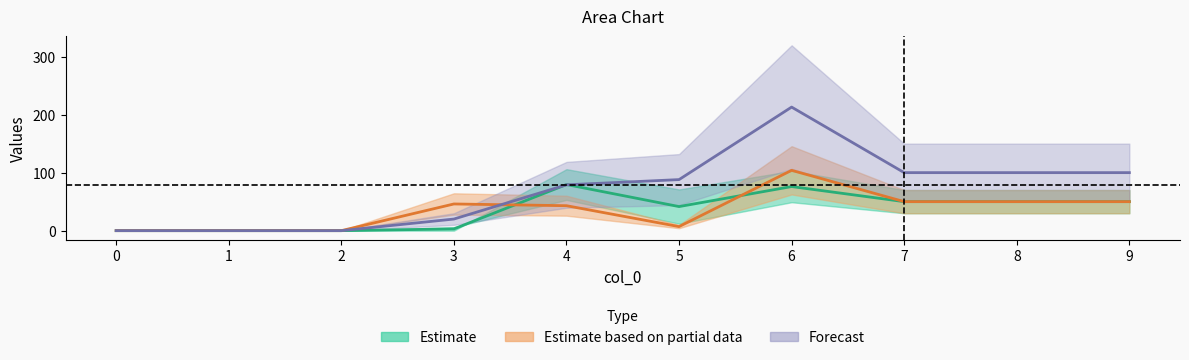

How many lines are shown in the chart?

3